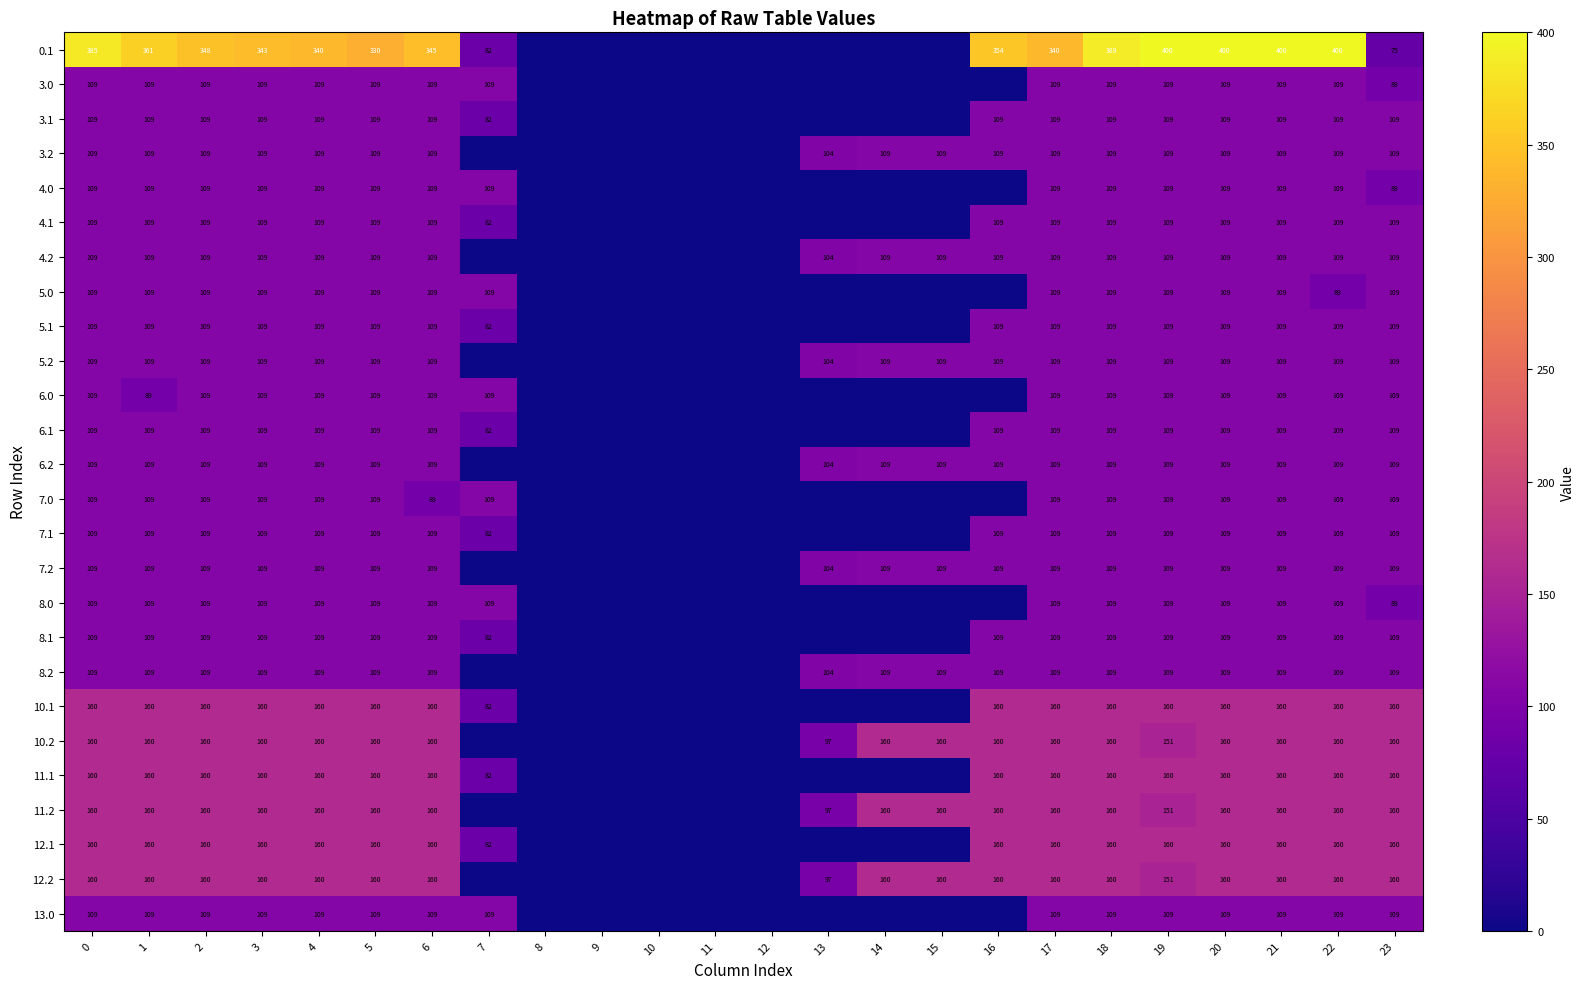

What is the sum of the 3.2 values at 3 and 23?

218